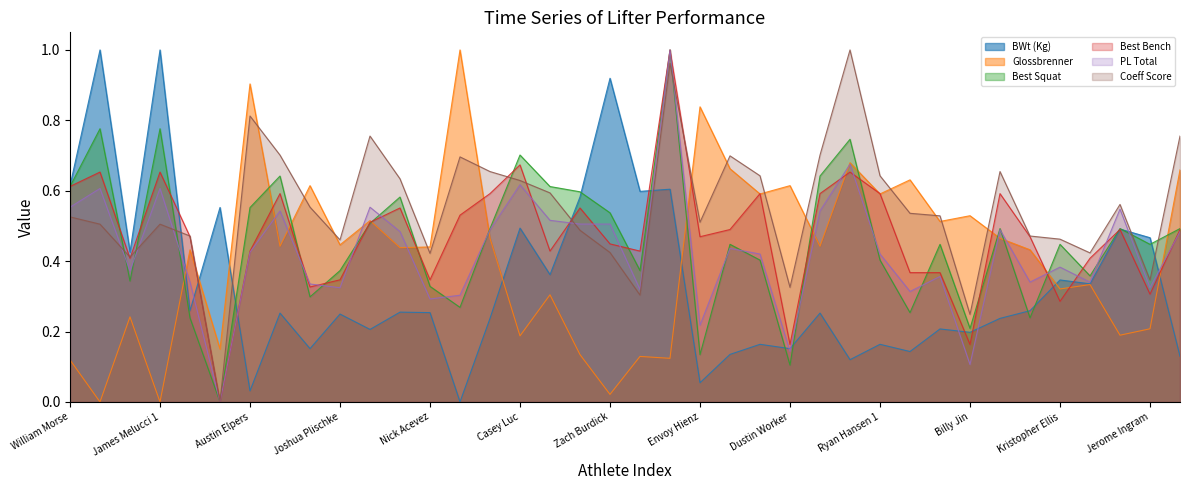

Is the value of BWt (Kg) at Kristopher Ellis greater than the value of Best Squat at Daniel Latz?

Yes